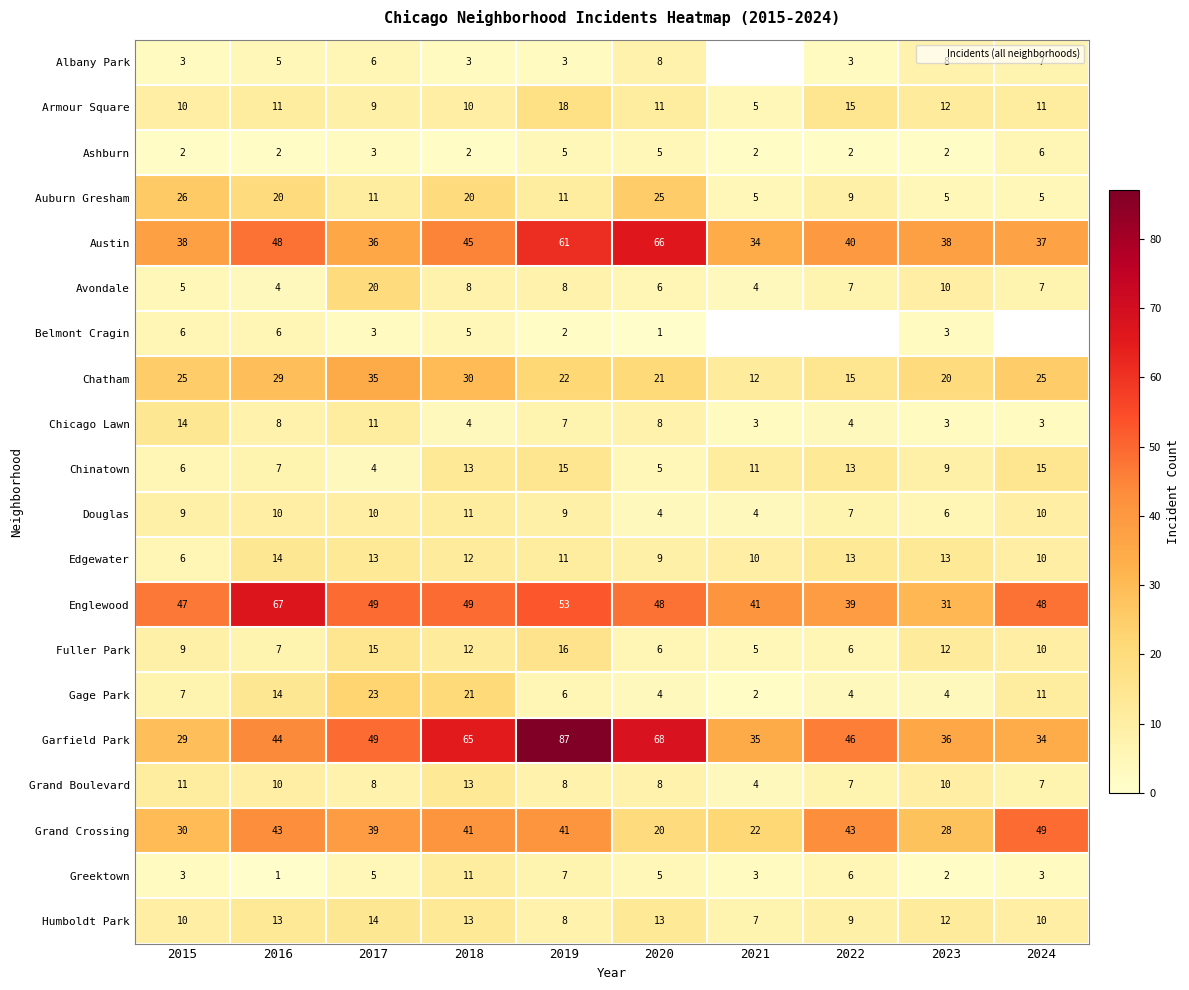

Which category has the lowest value in the Gage Park series?

2021